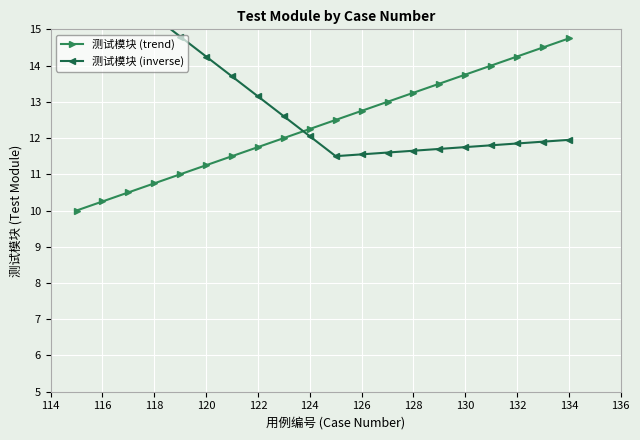

True or false: 测试模块 (trend) has a value of 10.2 at 116.

True